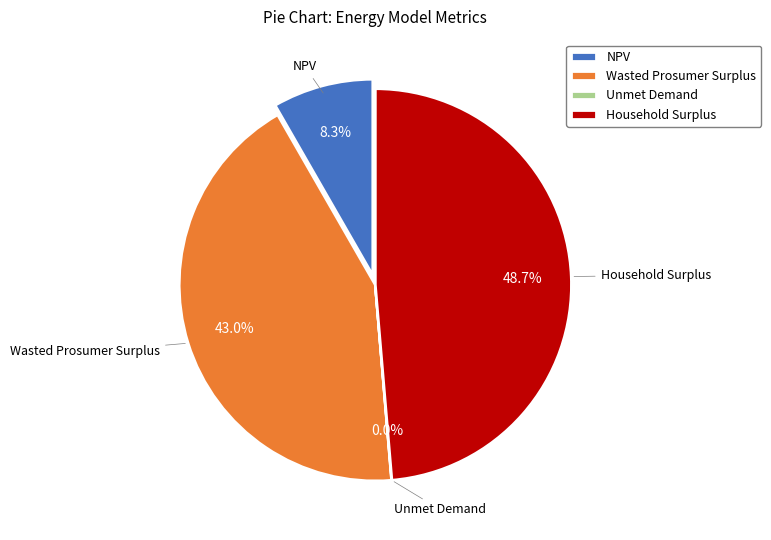

To the nearest percent, what is the difference between the NPV and Unmet Demand slice percentages?

8%